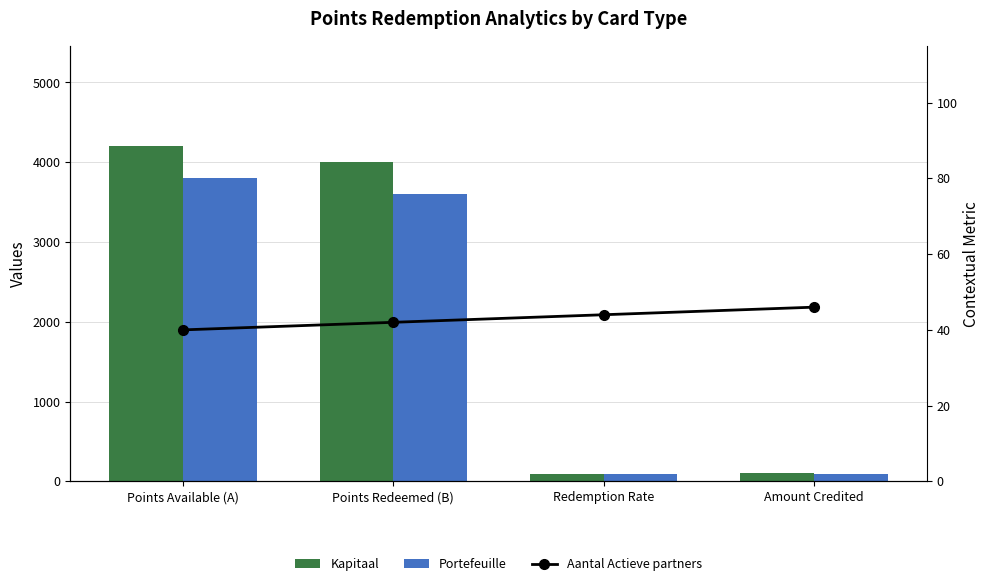

Read the Kapitaal value at Points Available (A), to the nearest 10.

4200